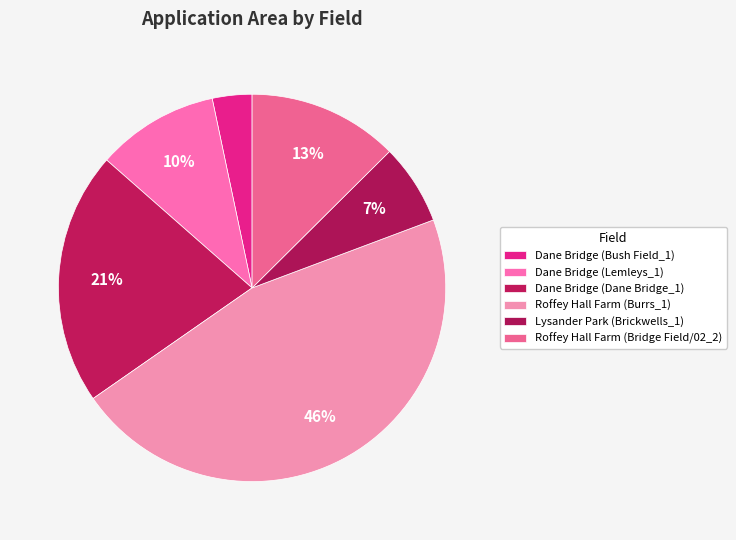

Count the number of slices in the pie.

6